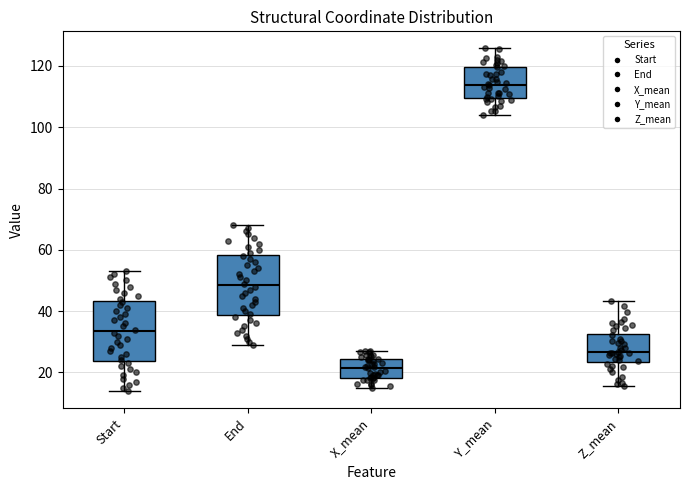

Reading left to right, transcribe this box plot: for each box, give where its median line is, the range the box spans, and where its two whiskers end, as read against the y-axis. The values are not printed on the chart, so give them approximately, as read against the axis.

Start: median 34, box 24 to 44, whiskers 14 to 54
End: median 48, box 38 to 58, whiskers 30 to 68
X_mean: median 22, box 18 to 24, whiskers 14 to 26
Y_mean: median 114, box 110 to 120, whiskers 104 to 126
Z_mean: median 26, box 24 to 32, whiskers 16 to 44